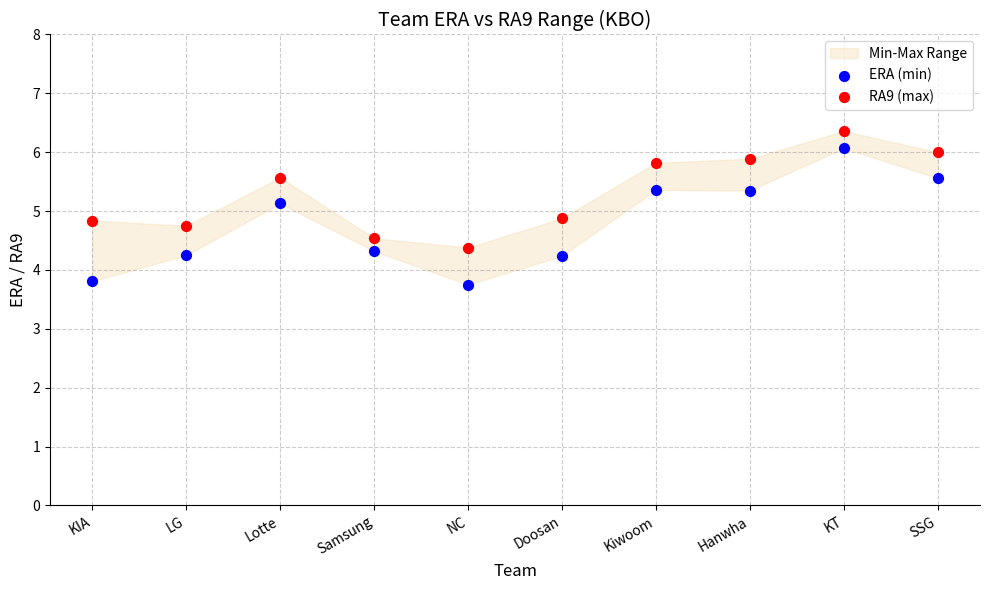

Which series has the largest Y range (max minus min)?

ERA (min)